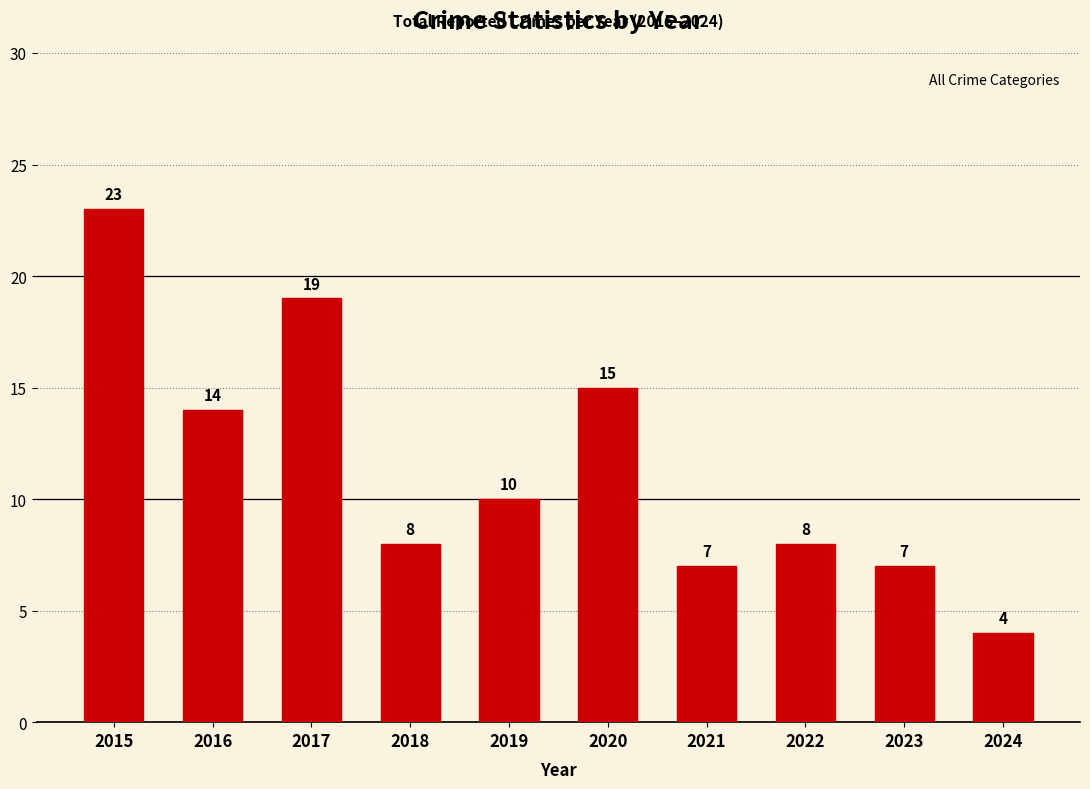

How many data points does each series have?

10